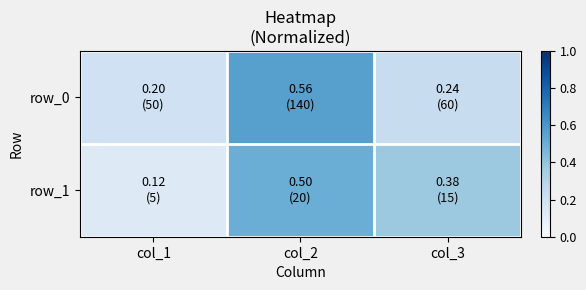

What is the difference between the row_1 values at col_3 and col_1?

0.2